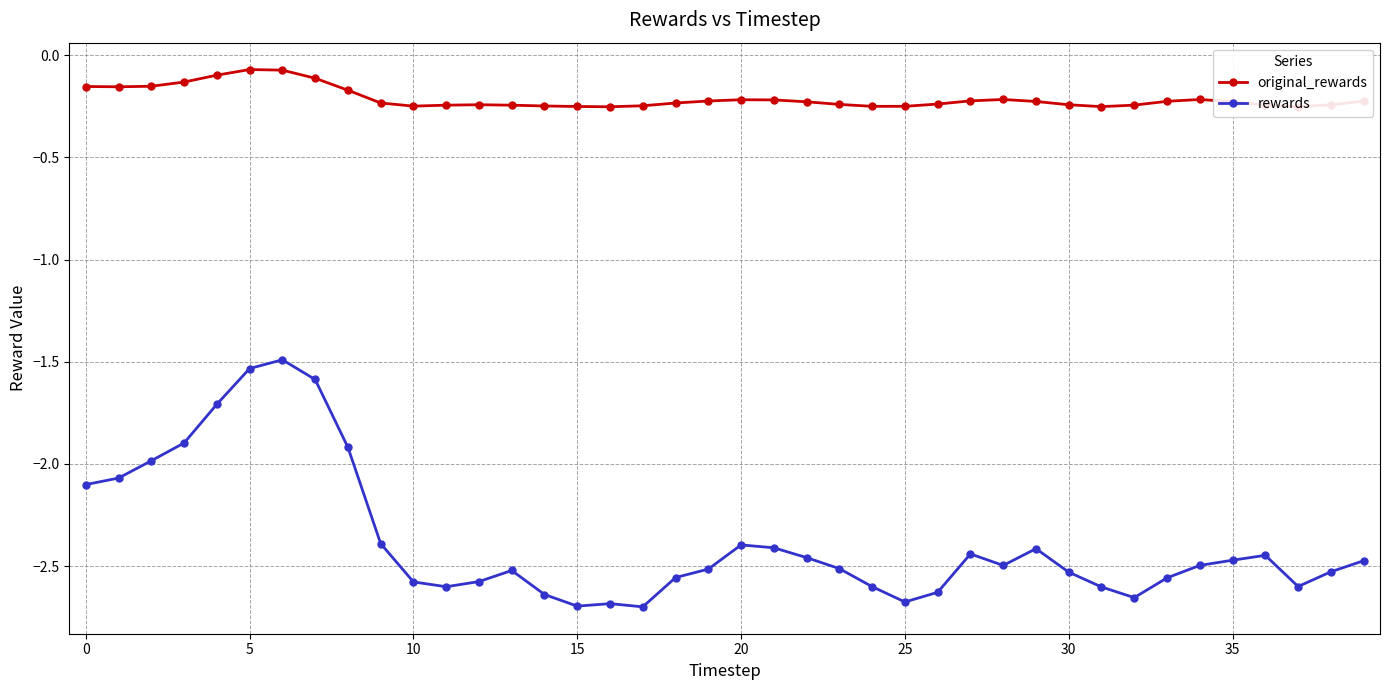

List the series in order of their overall mean, highest first.

original_rewards, rewards